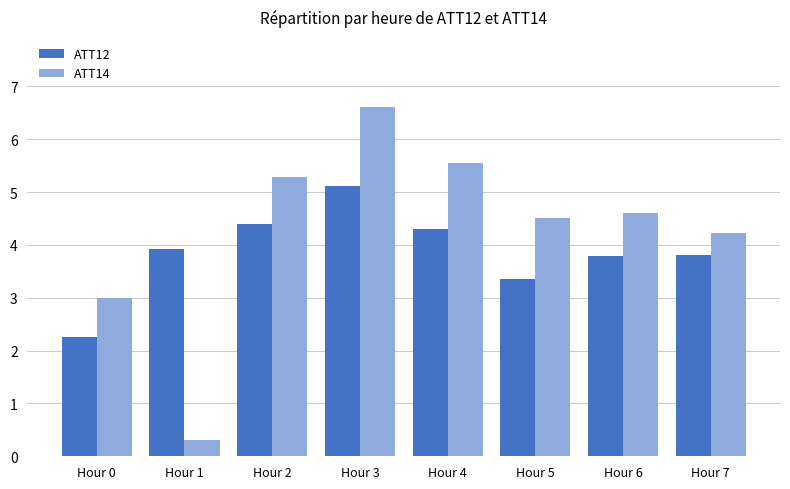

What is the sum of the ATT12 values at Hour 5 and Hour 3?

8.5